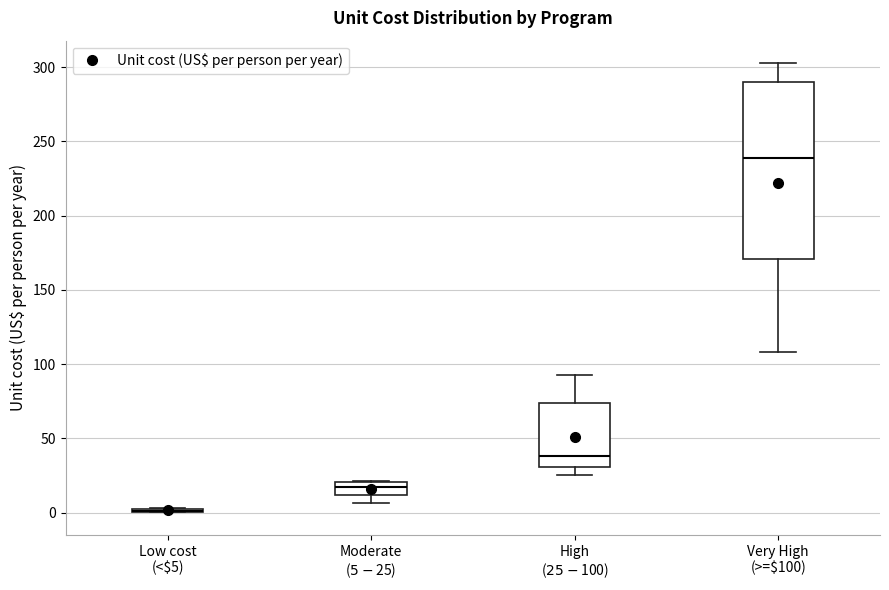

Comparing the boxes themselves (not the whiskers), which one is the tallest?

Very High (>=$100)